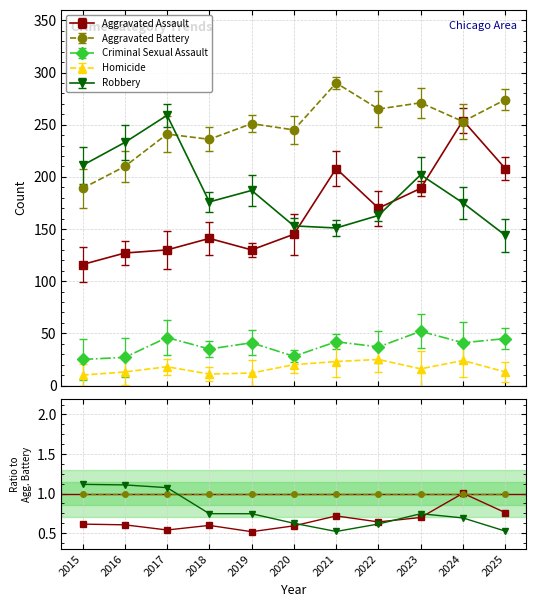

The Robbery series shows 0.7 at 2023. True or false?

True